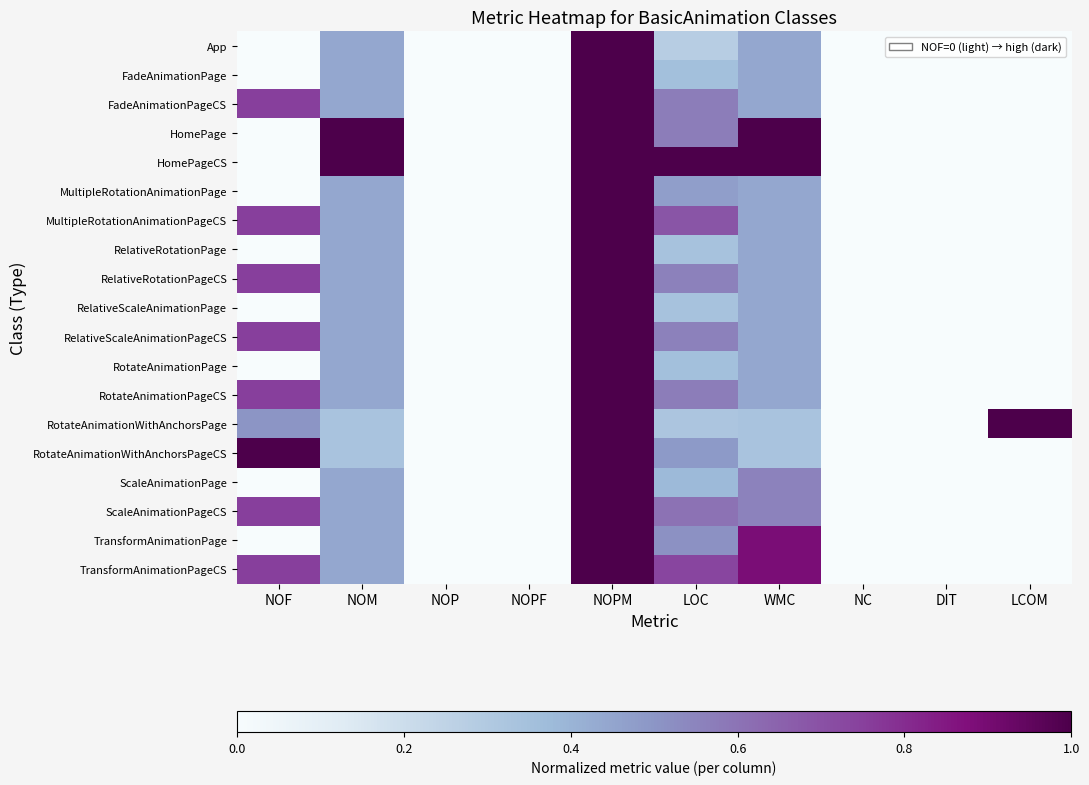

At how many categories does at least one series exceed 0?

6